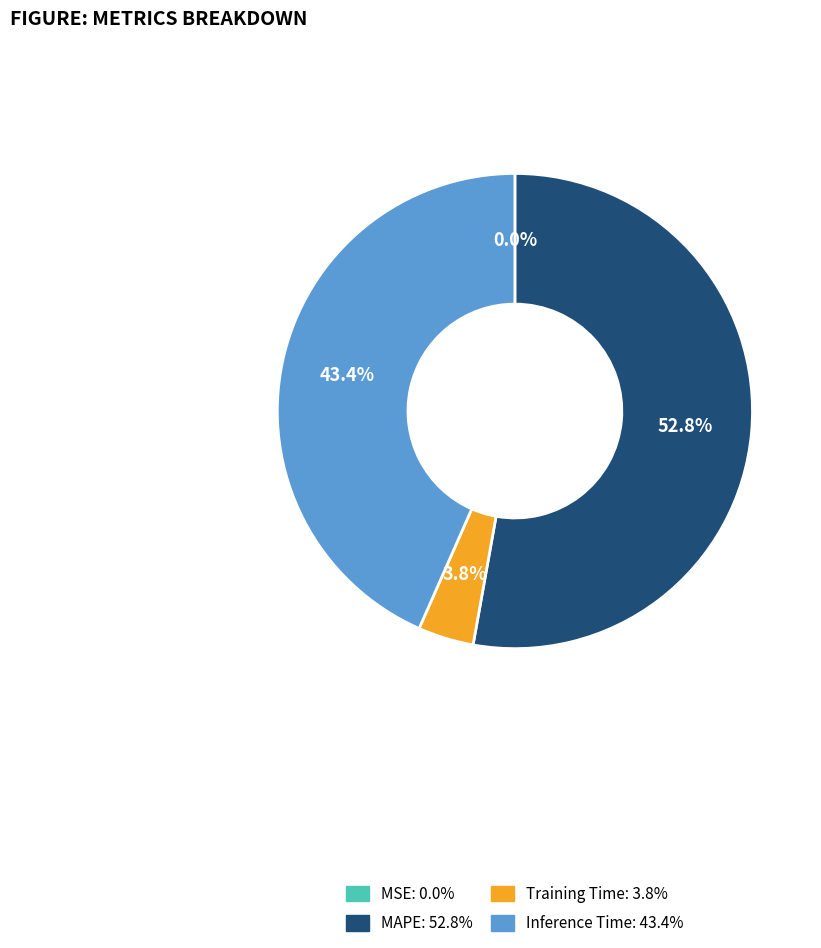

What is the ratio of the value at MAPE to the value at Inference Time?

1.2